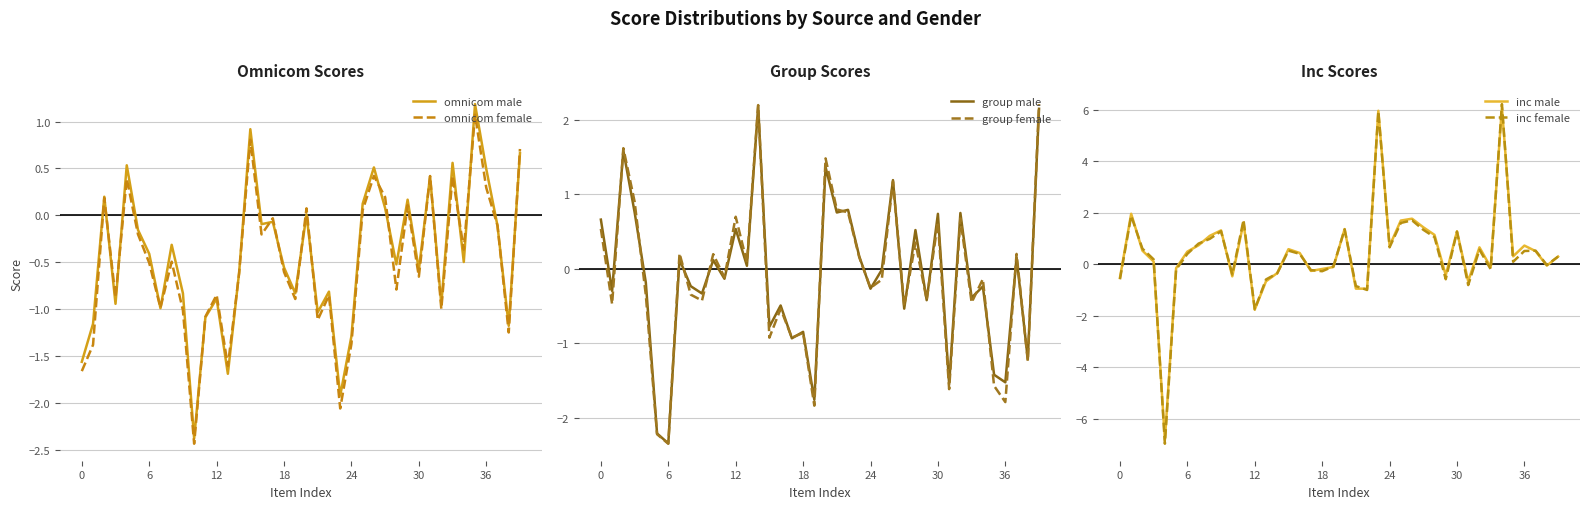

Reading left to right, transcribe all the data shown in this chart.

omnicom male: -1.6	-1.2	0.2	-0.9	0.5	-0.2	-0.4	-1.0	-0.3	-0.8	-2.4	-1.1	-0.9	-1.7	-0.6	0.9	-0.1	-0.1	-0.6	-0.8	0.0	-1.0	-0.8	-1.9	-1.3	0.1	0.5	0.1	-0.5	0.2	-0.6	0.4	-0.9	0.6	-0.5	1.2	0.5	-0.1	-1.2	0.7
omnicom female: -1.7	-1.4	0.2	-0.9	0.4	-0.2	-0.5	-1.0	-0.5	-1.0	-2.4	-1.1	-0.8	-1.6	-0.6	0.8	-0.2	-0.0	-0.6	-0.9	0.1	-1.1	-0.9	-2.1	-1.4	0.1	0.4	0.2	-0.8	0.1	-0.7	0.4	-1.0	0.4	-0.4	1.1	0.3	-0.1	-1.2	0.7
group male: 0.7	-0.3	1.6	0.8	-0.2	-2.2	-2.3	0.1	-0.2	-0.3	0.1	-0.1	0.5	0.0	2.2	-0.8	-0.5	-0.9	-0.8	-1.8	1.4	0.8	0.8	0.2	-0.3	-0.0	1.2	-0.5	0.5	-0.4	0.7	-1.6	0.8	-0.4	-0.2	-1.4	-1.5	0.2	-1.2	2.2
group female: 0.5	-0.5	1.6	0.9	-0.4	-2.2	-2.4	0.2	-0.3	-0.4	0.2	-0.1	0.7	0.1	2.2	-0.9	-0.5	-0.9	-0.9	-1.8	1.5	0.8	0.8	0.2	-0.3	-0.1	1.2	-0.5	0.4	-0.4	0.6	-1.6	0.7	-0.5	-0.1	-1.6	-1.8	0.2	-1.2	2.2
inc male: -0.5	2.0	0.5	0.1	-6.8	-0.2	0.5	0.7	1.1	1.3	-0.5	1.6	-1.8	-0.7	-0.3	0.6	0.4	-0.3	-0.2	-0.1	1.4	-0.9	-1.0	6.0	0.7	1.7	1.8	1.4	1.1	-0.4	1.3	-0.7	0.7	-0.1	6.1	0.3	0.7	0.5	-0.1	0.3
inc female: -0.6	1.9	0.6	0.2	-7.0	-0.2	0.4	0.8	1.0	1.3	-0.4	1.7	-1.8	-0.6	-0.4	0.5	0.4	-0.2	-0.3	-0.1	1.4	-0.8	-1.0	5.9	0.7	1.6	1.7	1.3	1.1	-0.6	1.3	-0.8	0.6	-0.2	6.2	0.1	0.5	0.5	-0.0	0.3